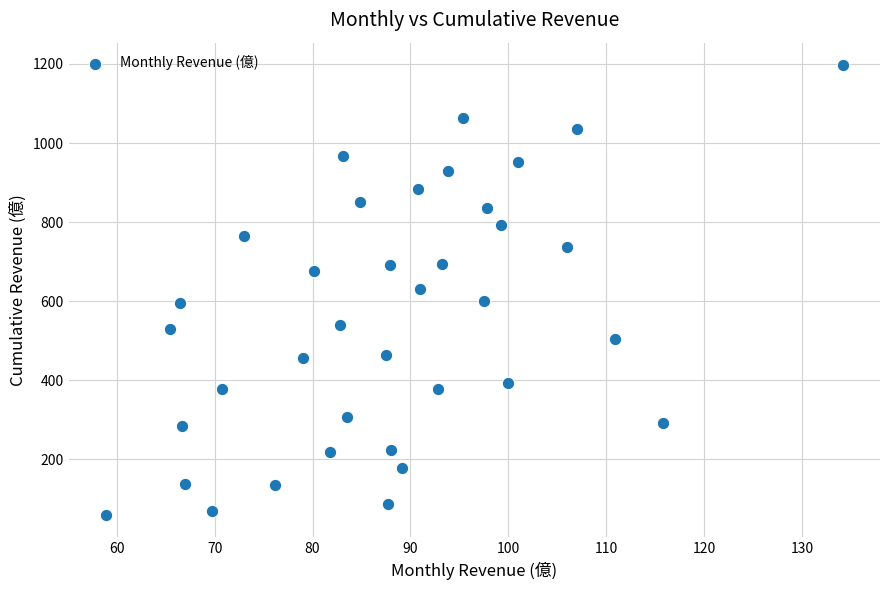

What is the range of Y values (max minus min)?

1138.1